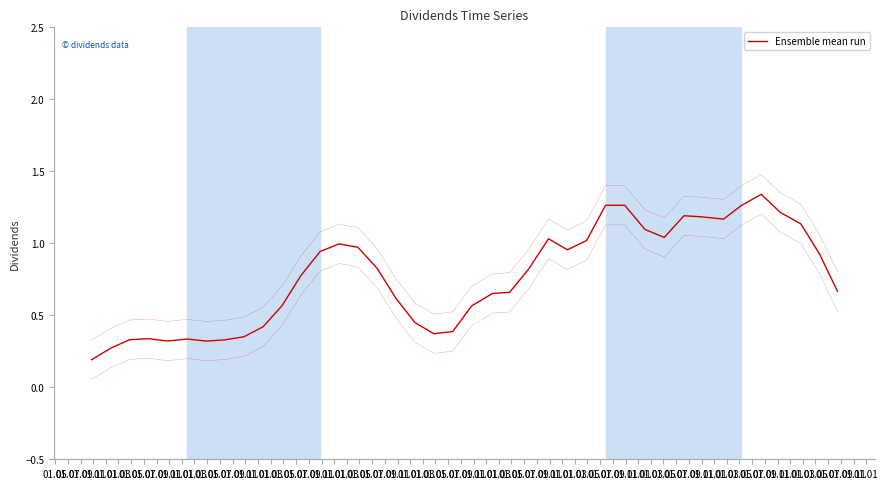

What is the difference between the values at 01.03 and 01.01?

0.5